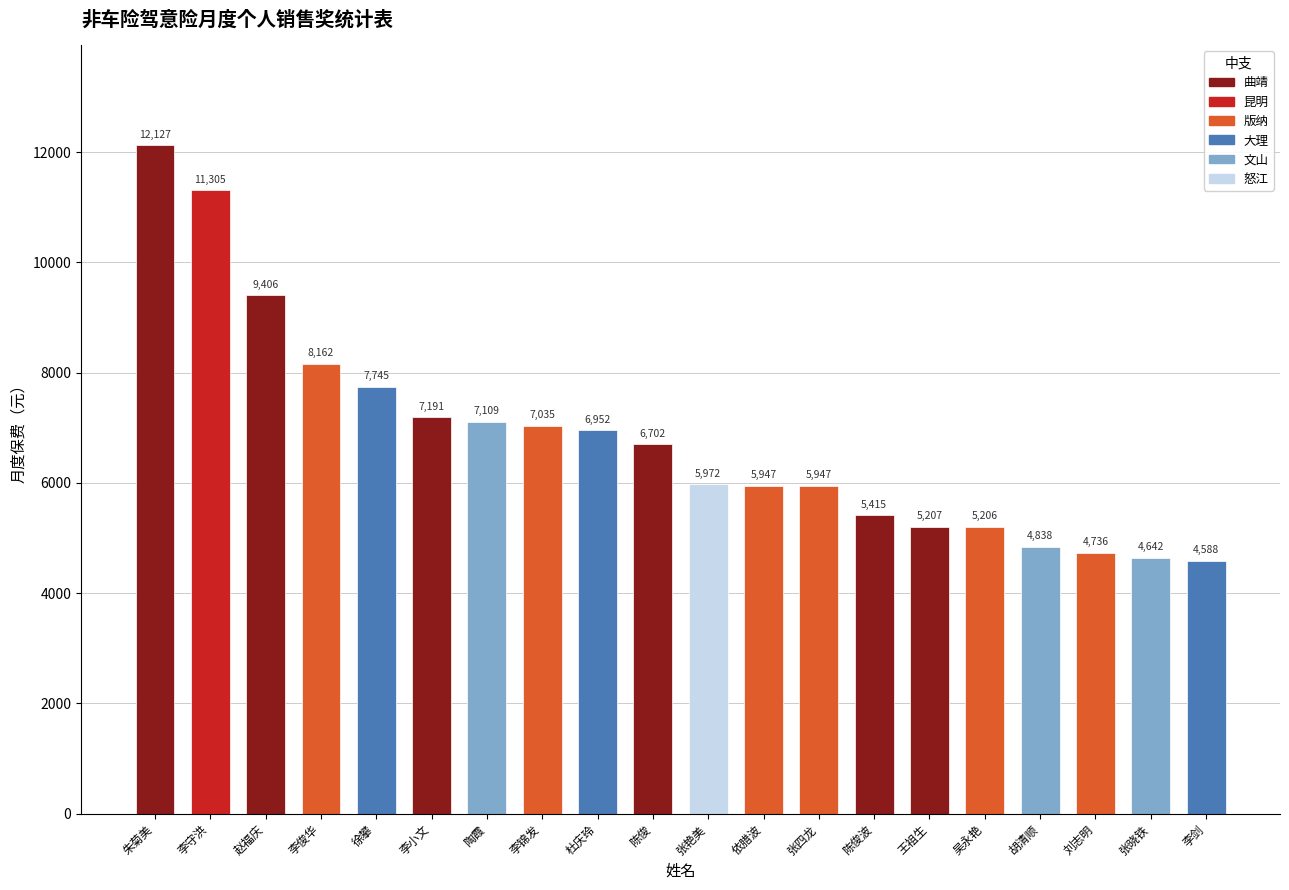

Does the chart contain any negative values?

No